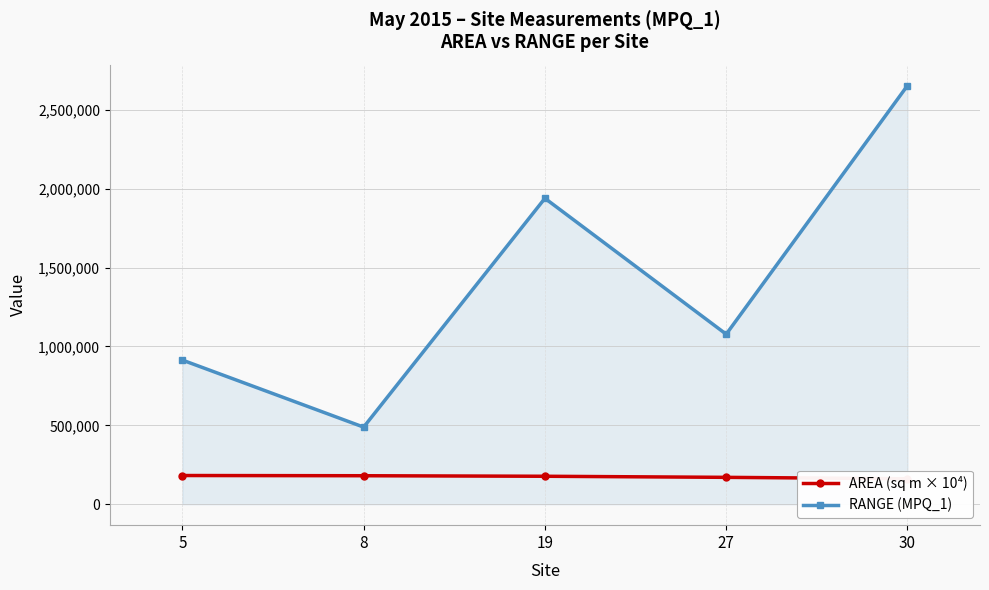

Which series changed the most between 5 and 30?

RANGE (MPQ_1)